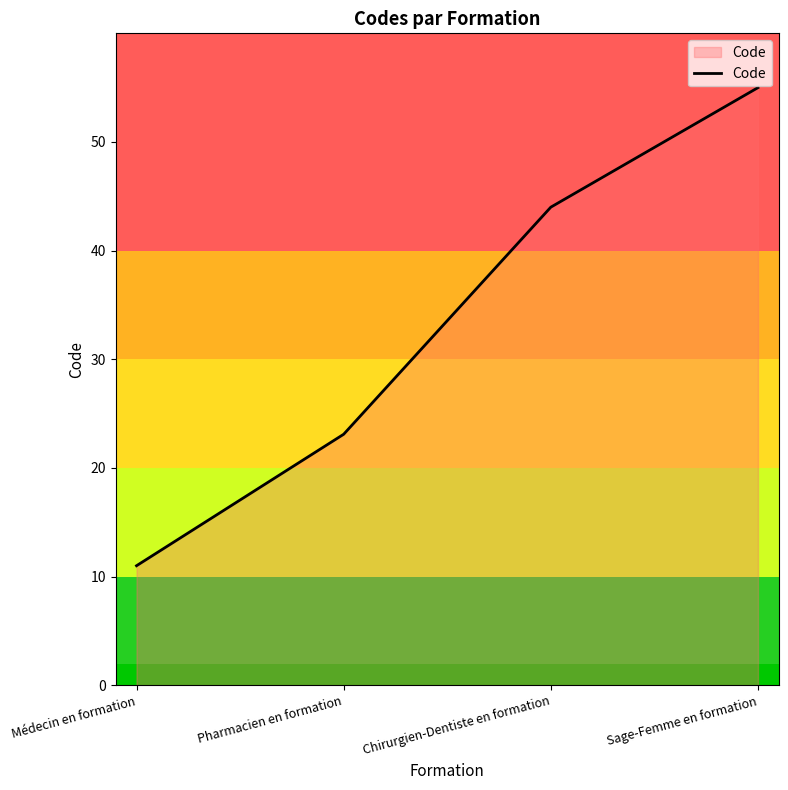

The value at Sage-Femme en formation is 55.0. True or false?

True